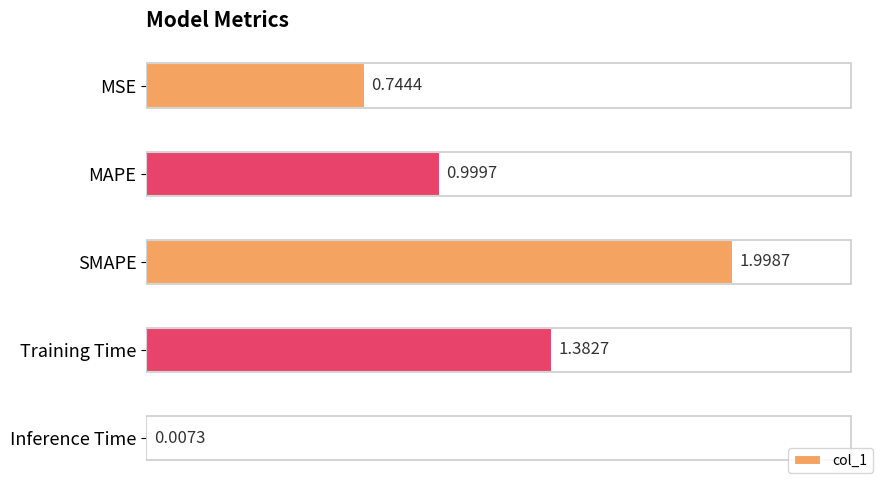

Which has a higher value, MSE or MAPE?

MAPE